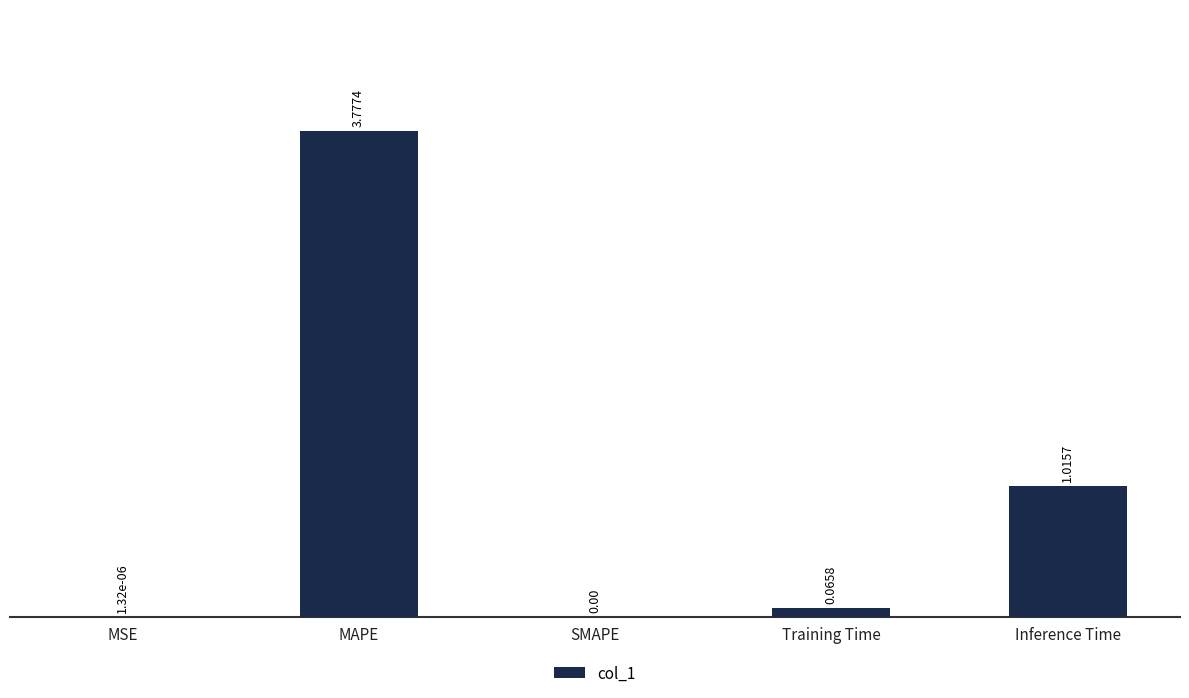

Which category has the highest value across all series?

MAPE